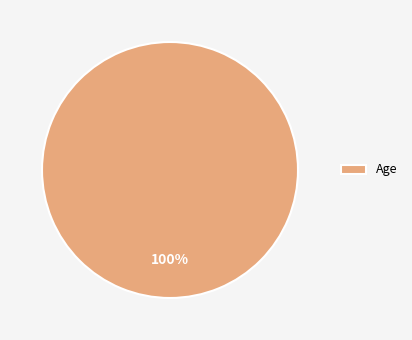

Rank the categories by value from highest to lowest.

Age